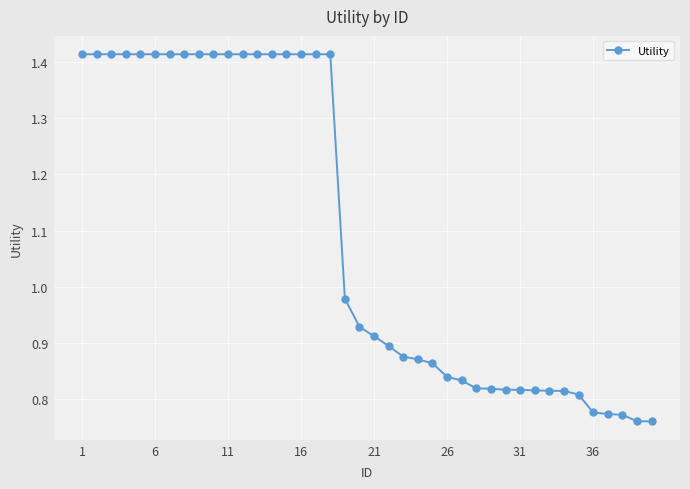

Does the chart display data point markers on the line(s)?

Yes